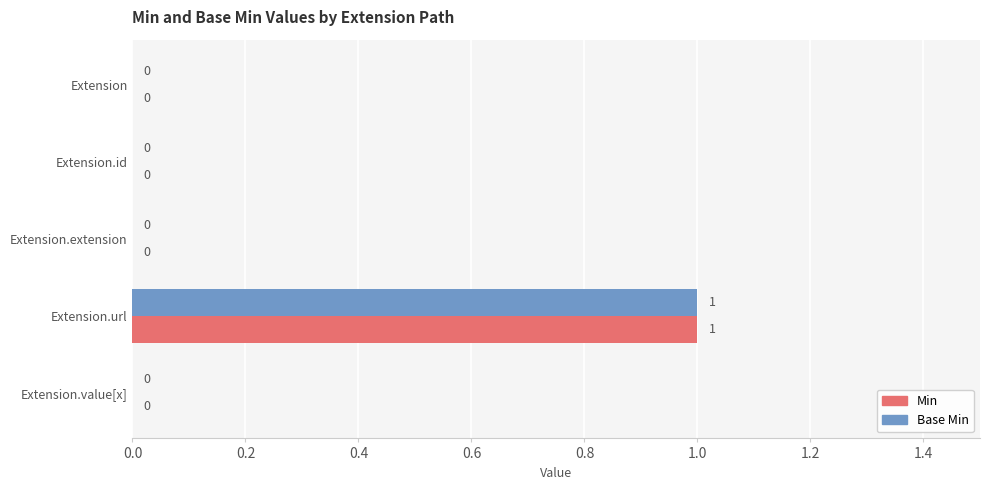

How many Min values are between 0 and 1?

5